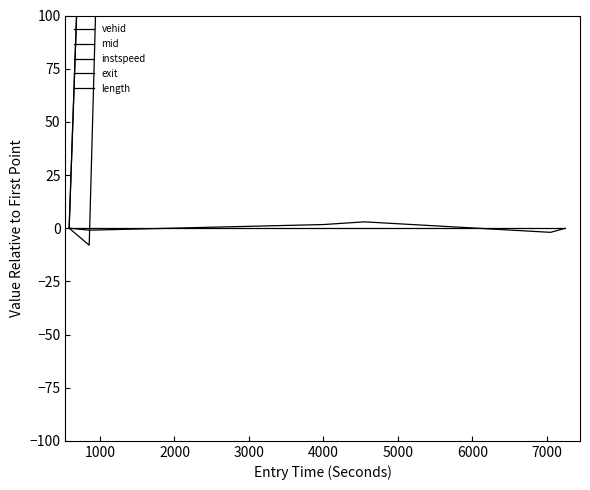

True or false: mid and length intersect in this chart.

False